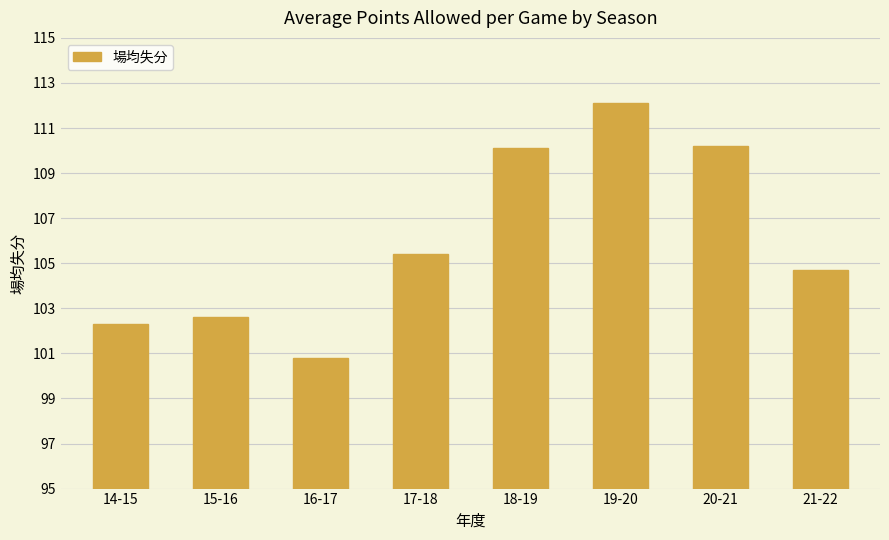

Approximately how many times larger is the value at 18-19 compared to 15-16?

1.1